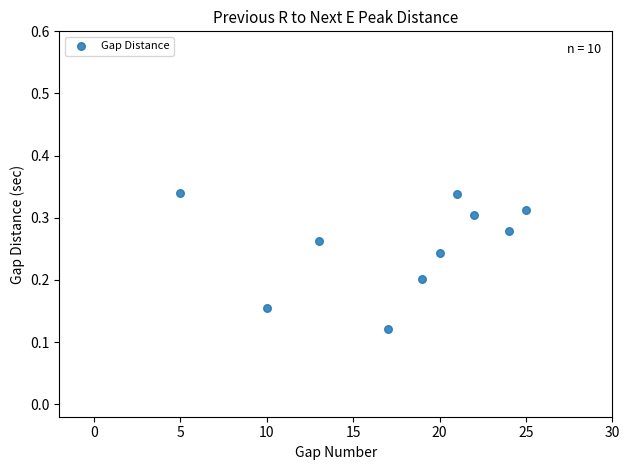

What is the average X value?

17.6